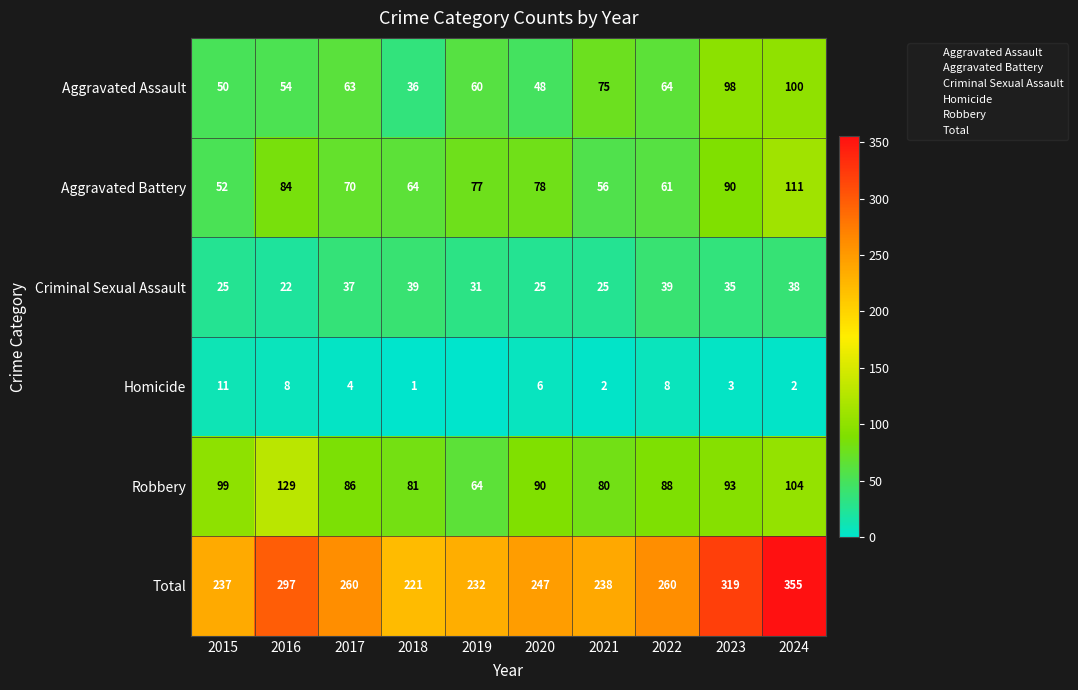

What is the minimum value for Total?

221